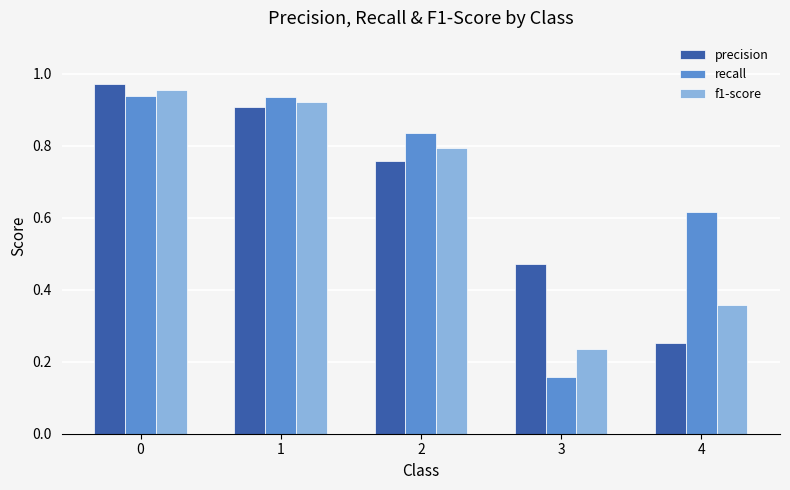

The value of f1-score at 2 is 0.2. True or false?

False